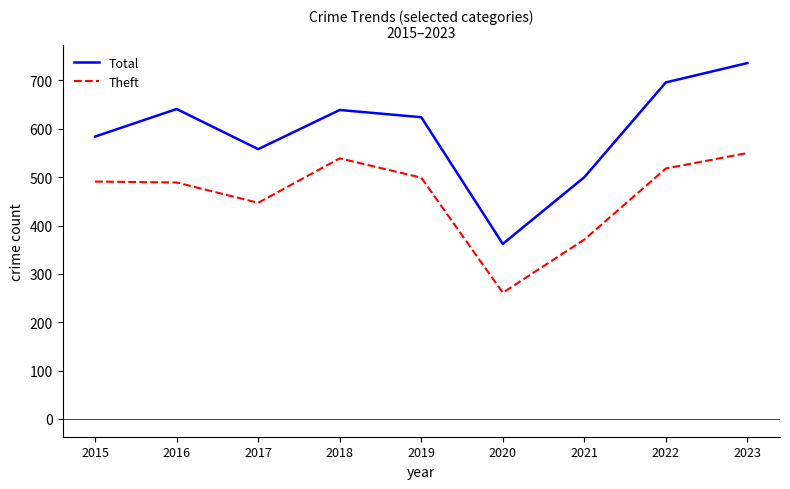

Is this an area chart (filled region under the line)?

No